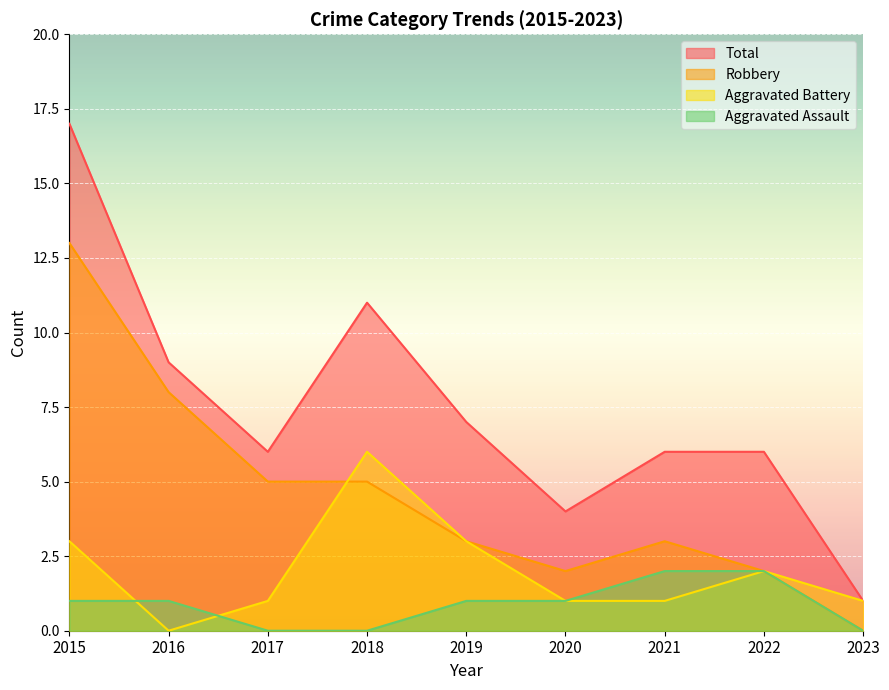

Does the chart display data point markers on the line(s)?

No